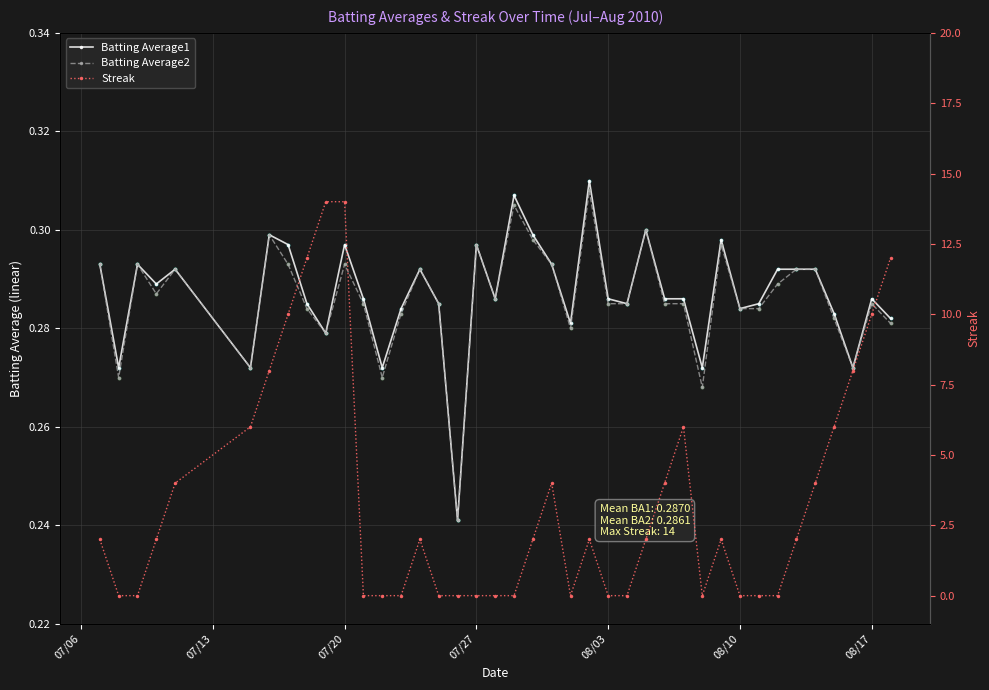

Which series has the largest Y range (max minus min)?

Streak